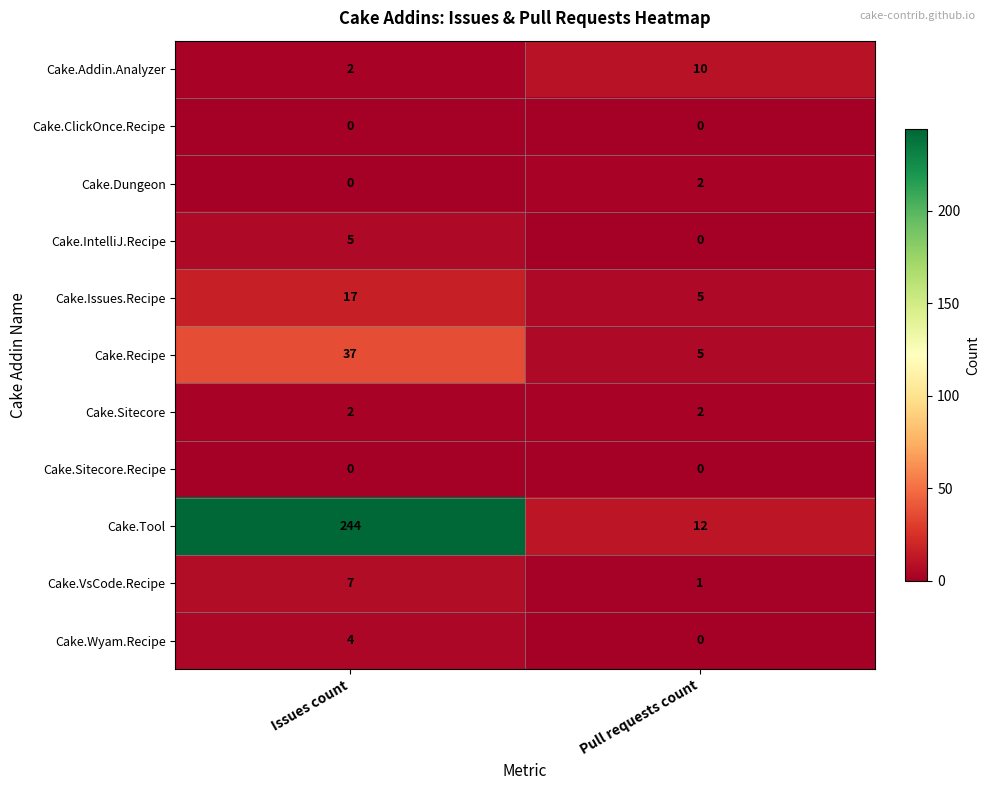

List the labels in order of Cake.Issues.Recipe value, largest first.

Issues count, Pull requests count